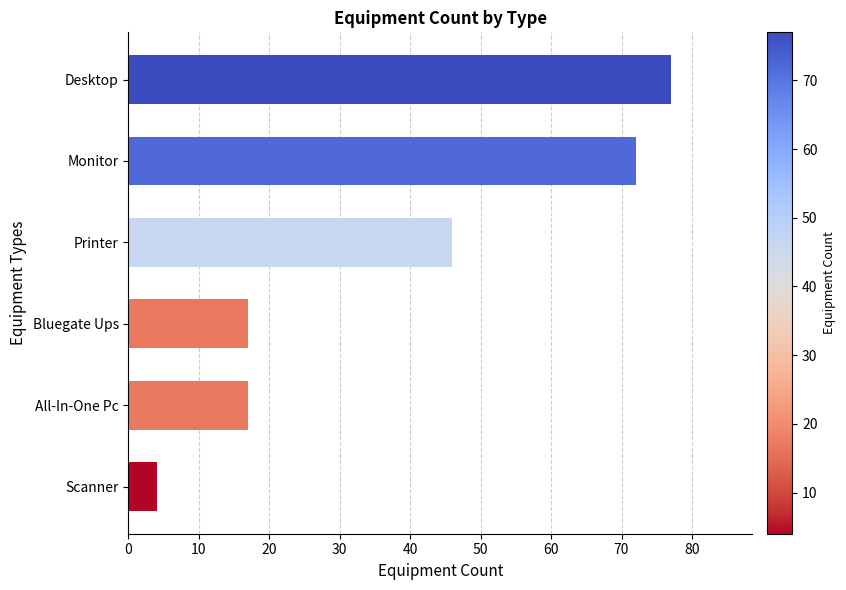

The chart shows a value of 77 at Printer. True or false?

False